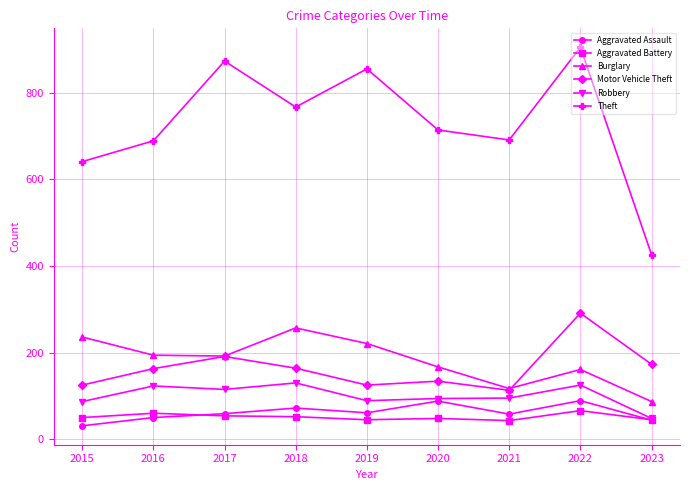

Read the Burglary value at 2016.

194